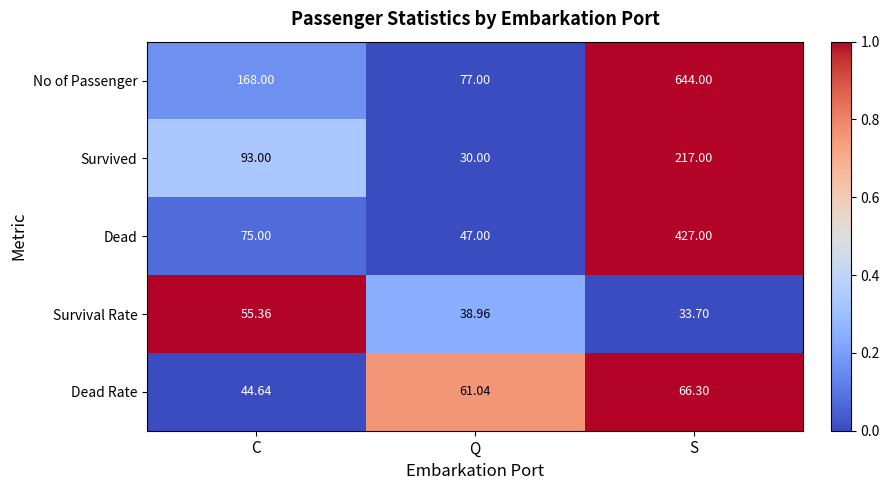

Which series has the largest range (max minus min)?

No of Passenger